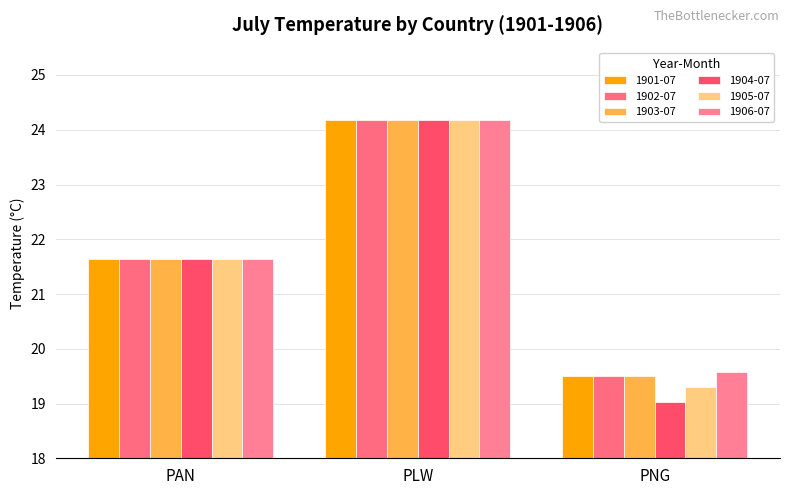

The value of 1902-07 at PNG is 4.7. True or false?

False